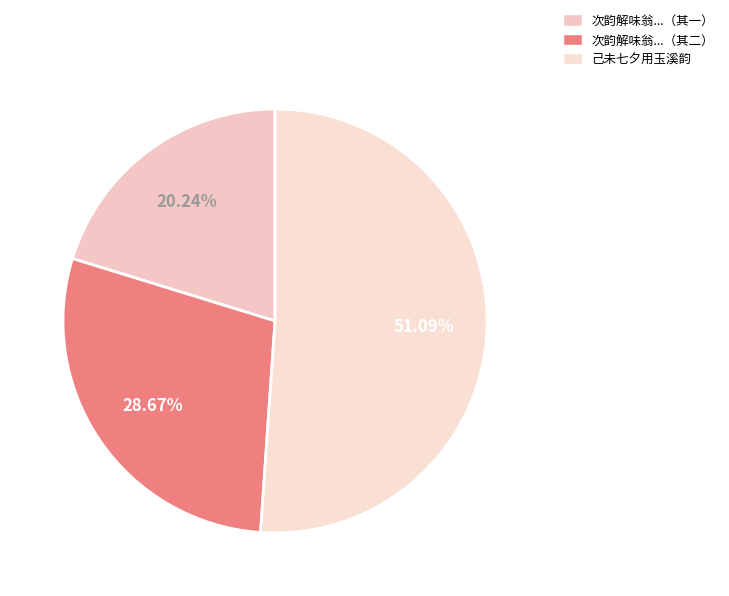

How many slices are in this pie chart?

3